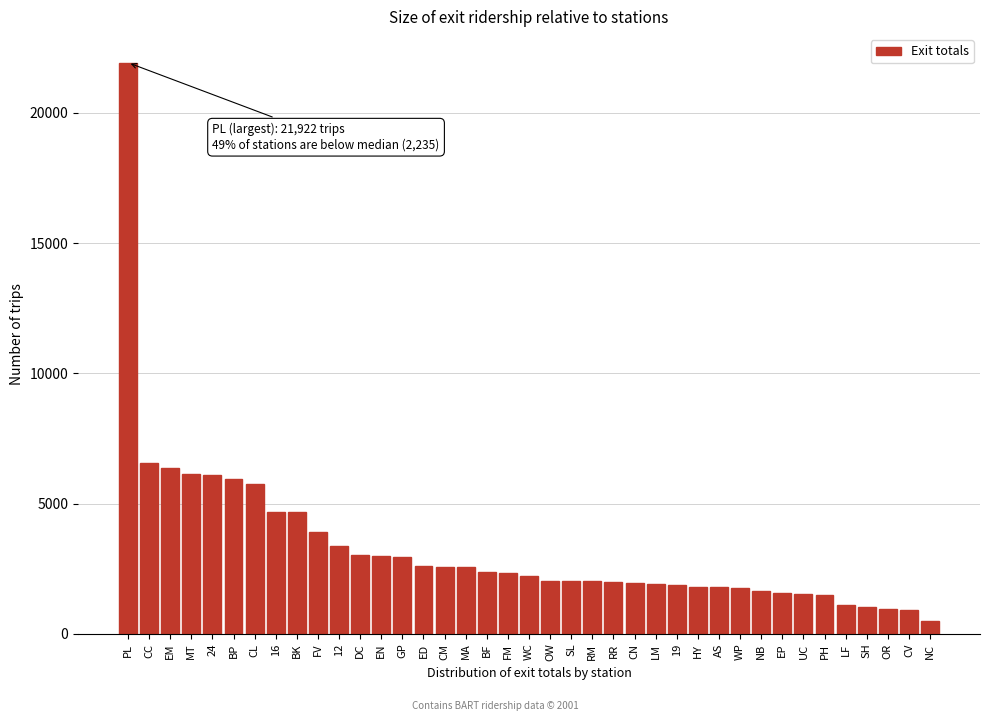

The value at RM is 3335.0. True or false?

False